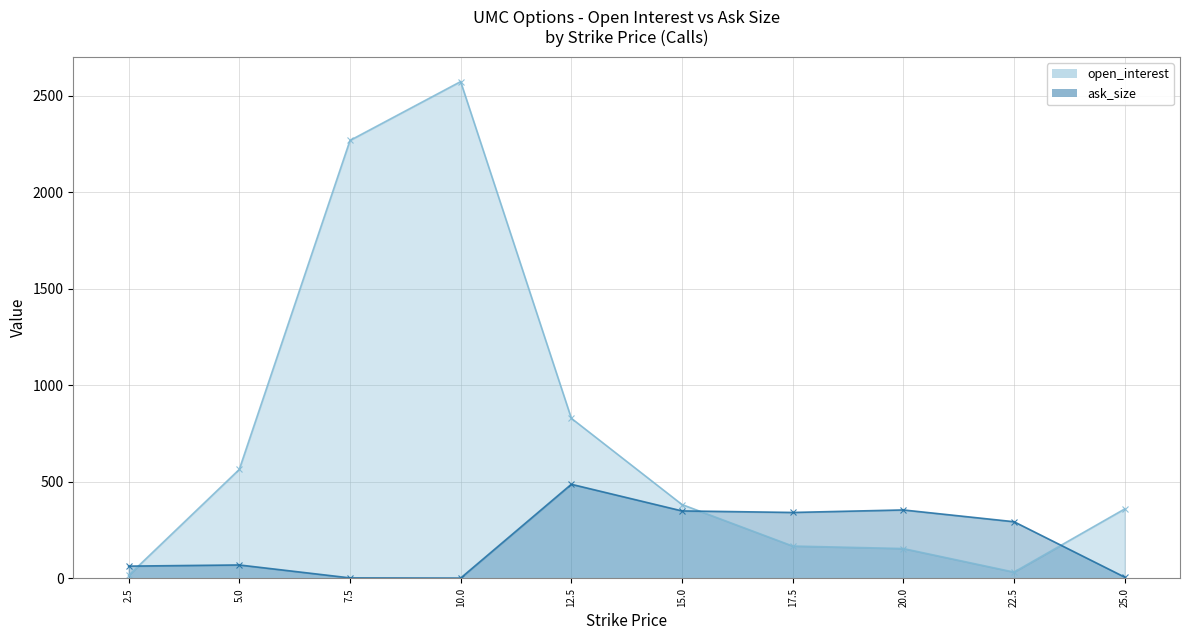

At how many categories does at least one series exceed 1279?

2